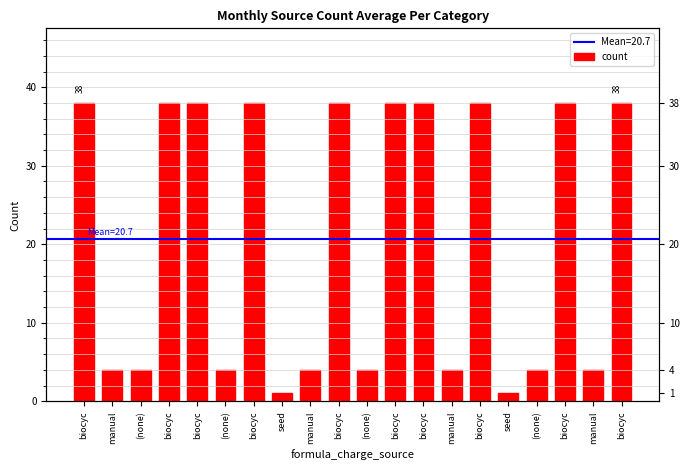

At which label is the value closest to 19?

manual